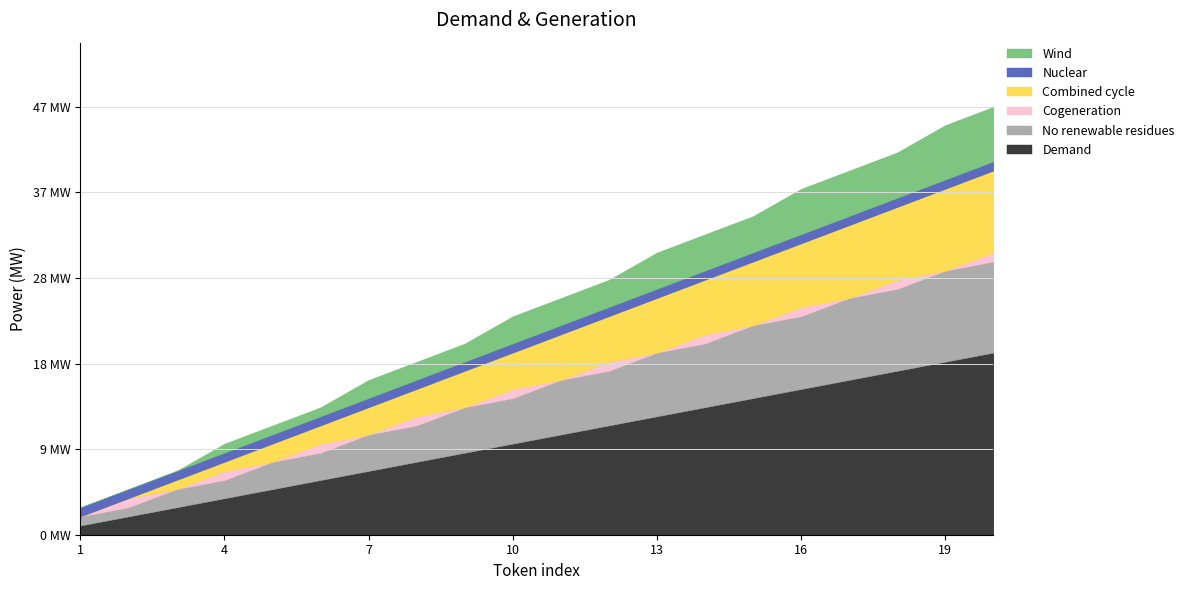

What are all the series names shown in the legend?

Wind, Nuclear, Combined cycle, Cogeneration, No renewable residues, Demand